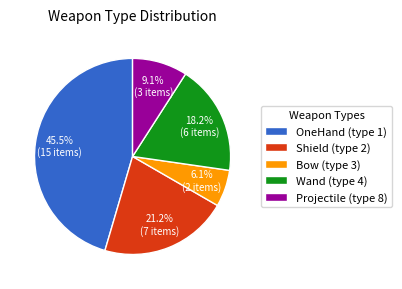

Which category has the smallest portion of the pie?

Bow (type 3)